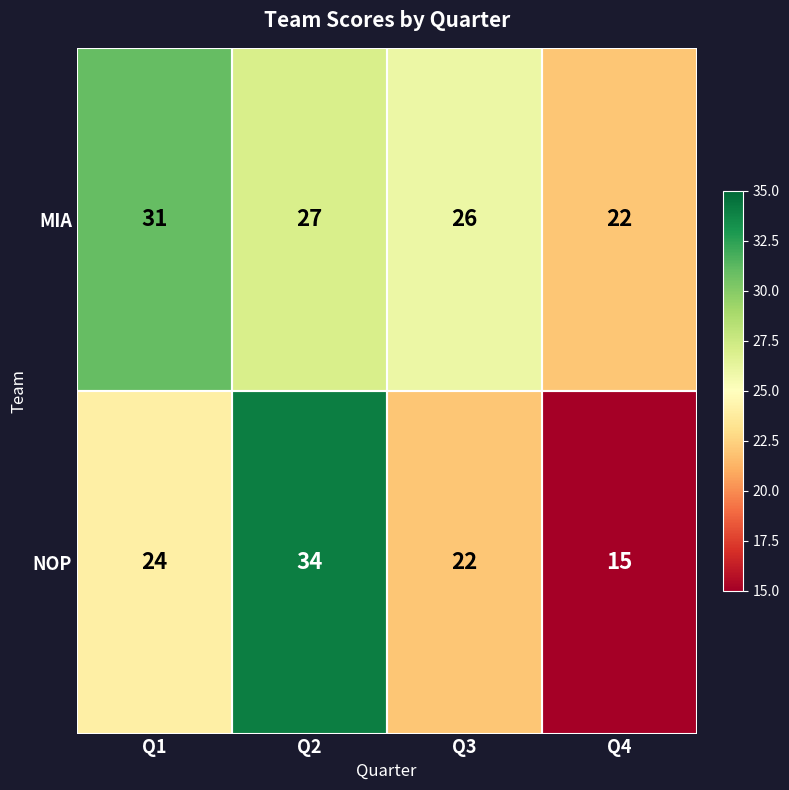

Rank the series by their maximum value, from highest to lowest.

NOP, MIA